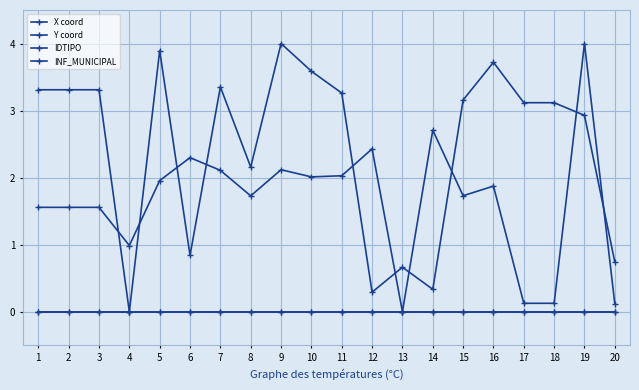

Where is Y coord nearest to the value 2?

8